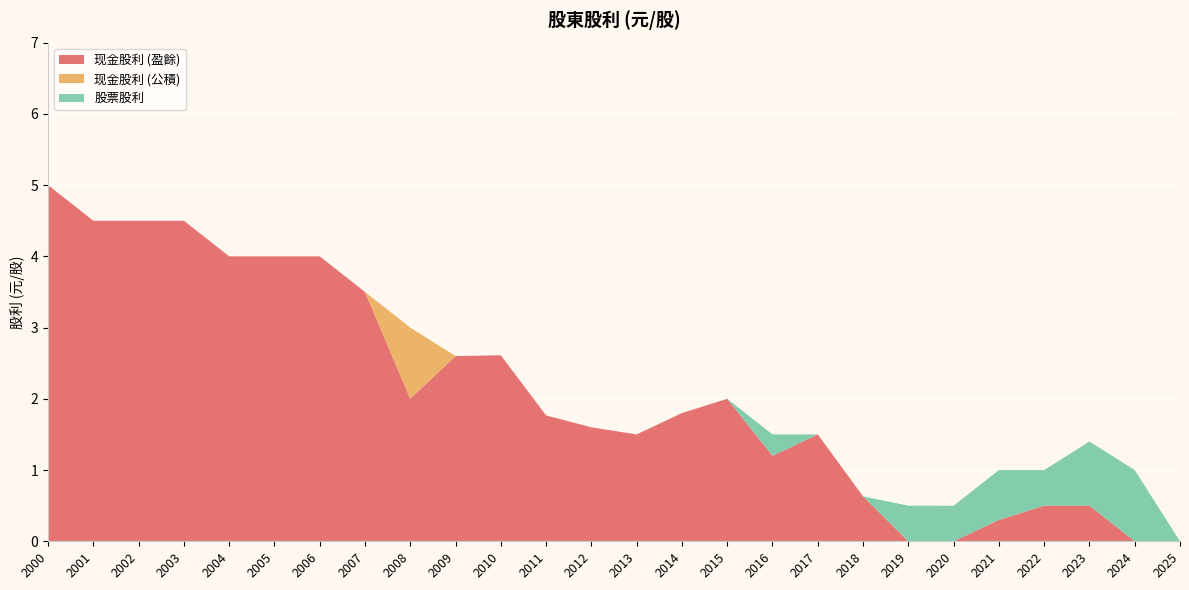

Reading right to left, list all the values displayed in this chart.

现金股利 (盈餘): 0.0	0.0	0.5	0.5	0.3	0.0	0.0	0.6	1.5	1.2	2.0	1.8	1.5	1.6	1.8	2.6	2.6	2.0	3.5	4.0	4.0	4.0	4.5	4.5	4.5	5.0
现金股利 (公積): 0.0	0.0	0.0	0.0	0.0	0.0	0.0	0.0	0.0	0.0	0.0	0.0	0.0	0.0	0.0	0.0	0.0	1.0	0.0	0.0	0.0	0.0	0.0	0.0	0.0	0.0
股票股利: 0.0	1.0	0.9	0.5	0.7	0.5	0.5	0.0	0.0	0.3	0.0	0.0	0.0	0.0	0.0	0.0	0.0	0.0	0.0	0.0	0.0	0.0	0.0	0.0	0.0	0.0